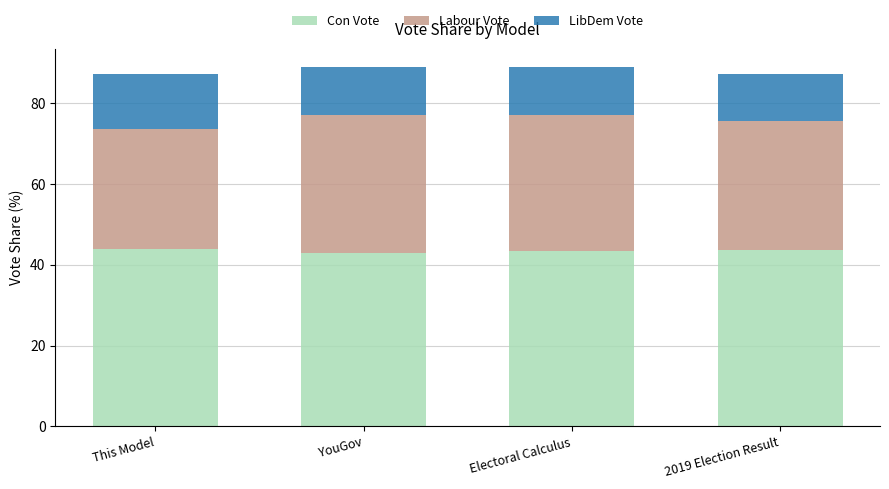

What is the total value across all series at 2019 Election Result?

87.3